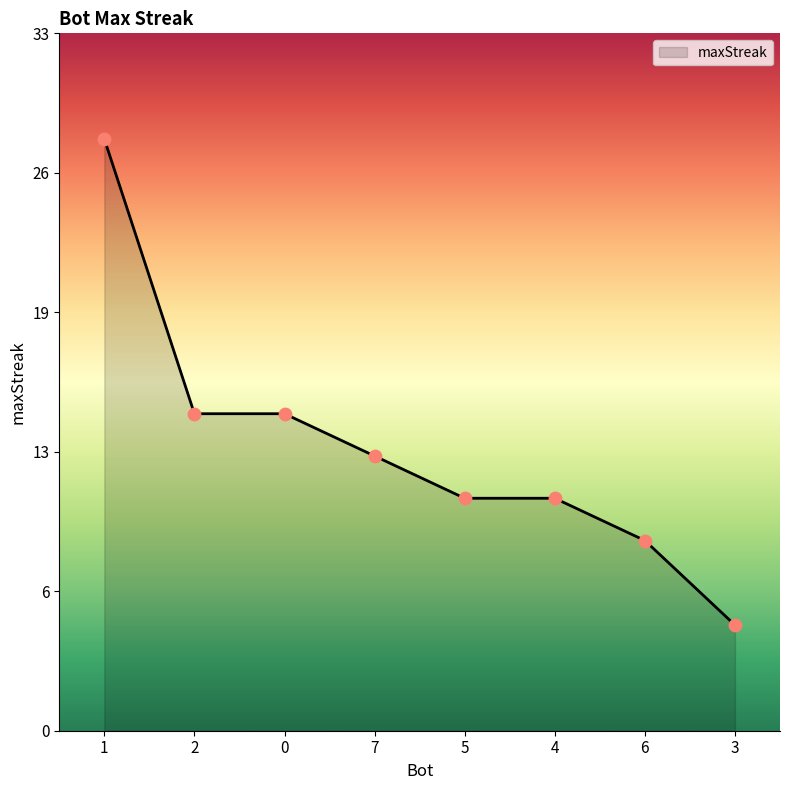

What is the change in value from 2 to 7?

-2